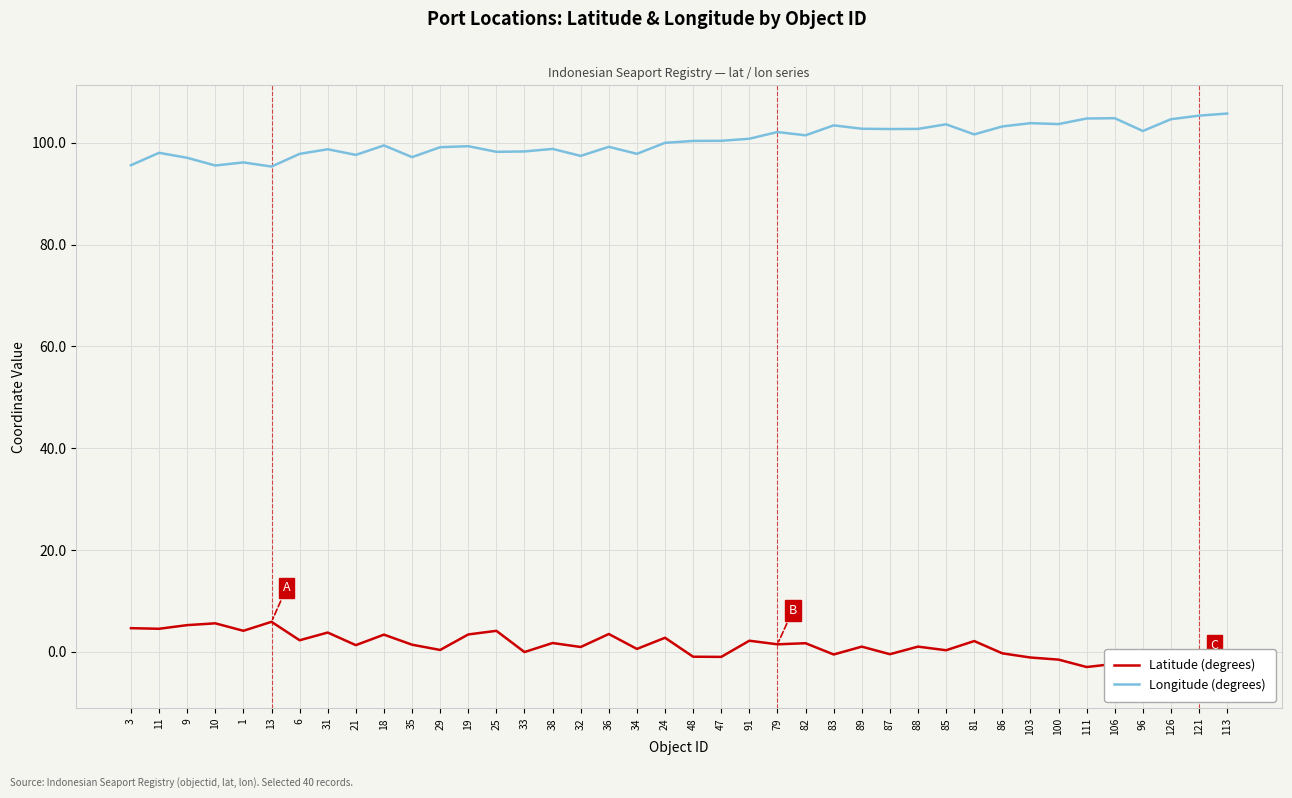

List the series in order of their peak value, highest first.

Longitude (degrees), Latitude (degrees)